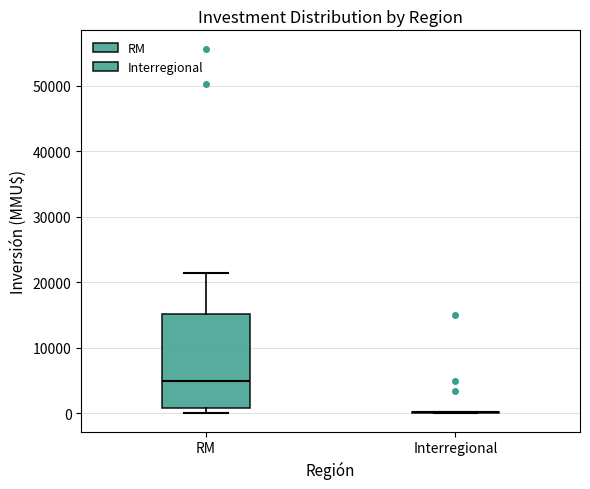

Where is the lower edge of the box for RM on the y-axis? The values are not printed on the chart, so give them approximately, as read against the axis.

1000